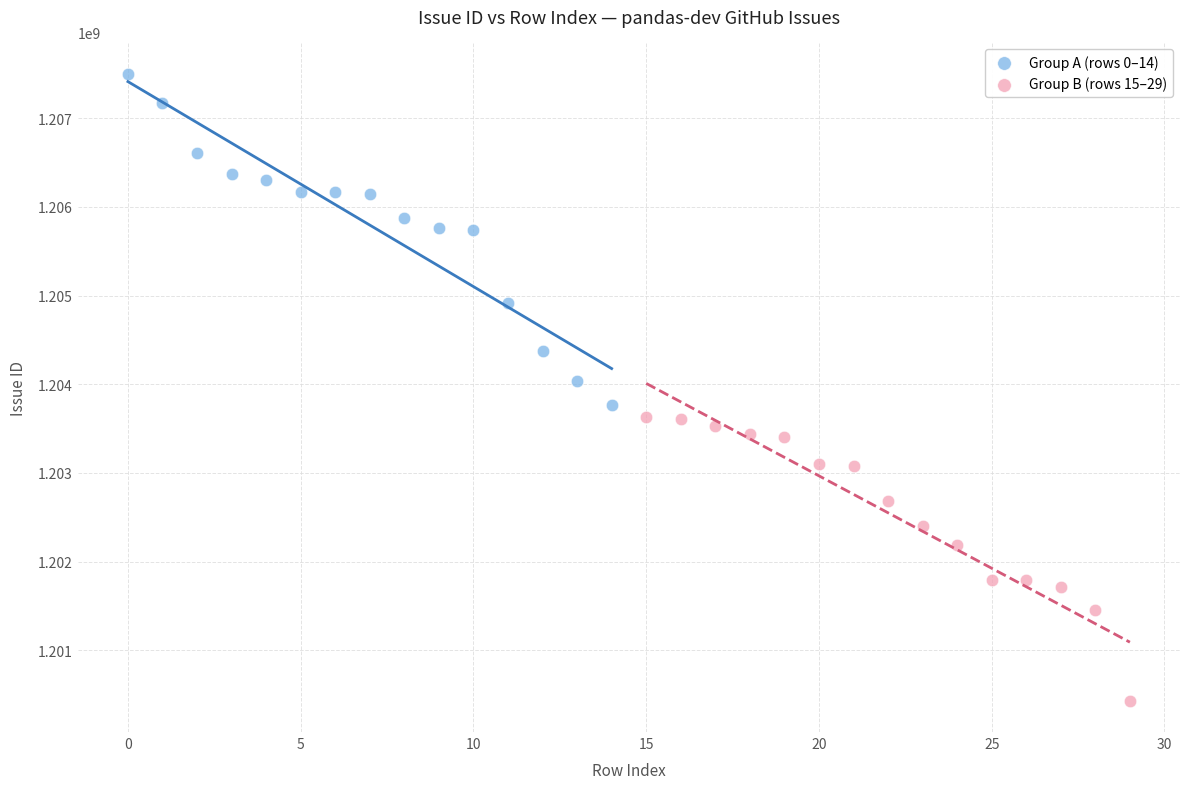

Which series has the widest spread of Y values?

Group A (rows 0–14)